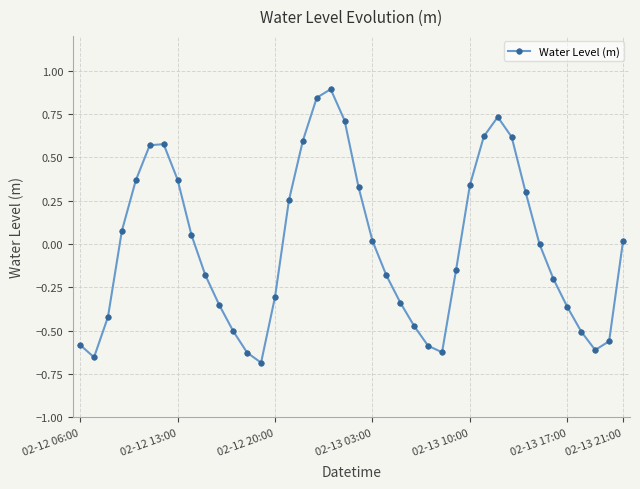

What is the maximum value shown in the chart?

0.9